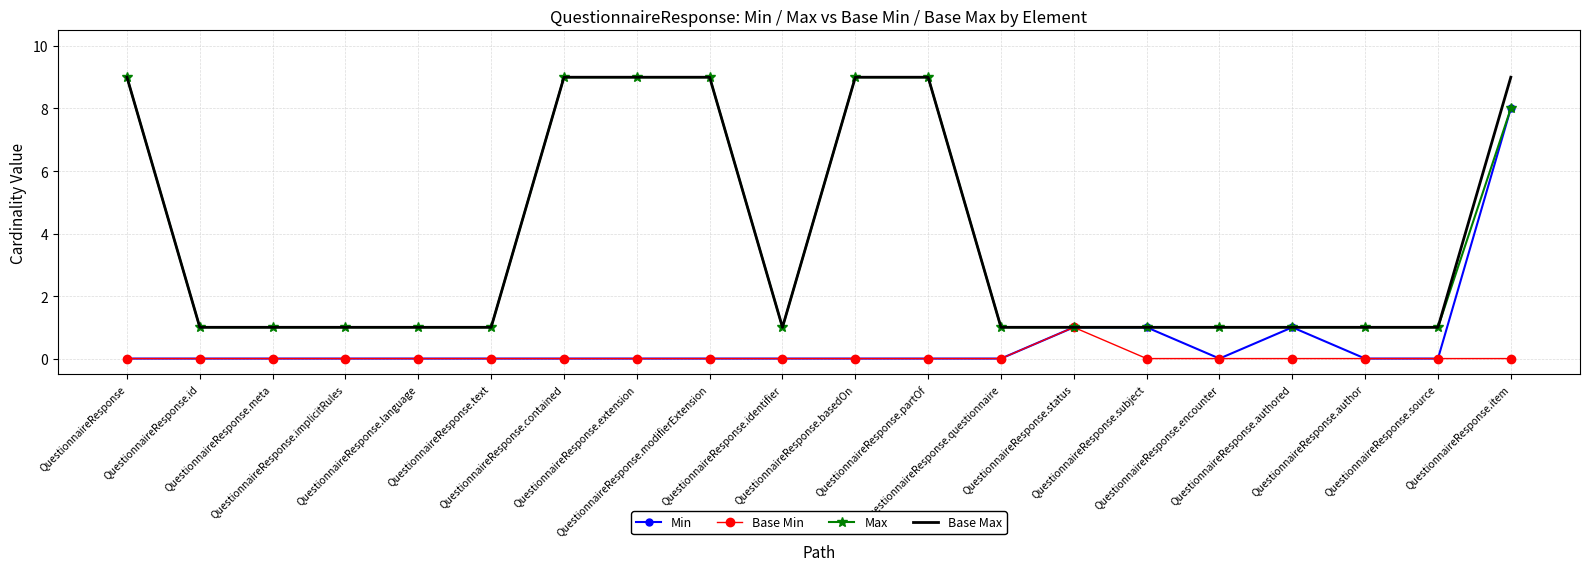

What is the highest value of the Base Max series?

9